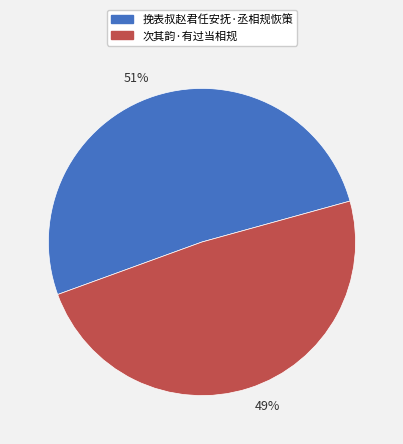

What is the ratio of the value at 49% to the value at 51%?

1.0